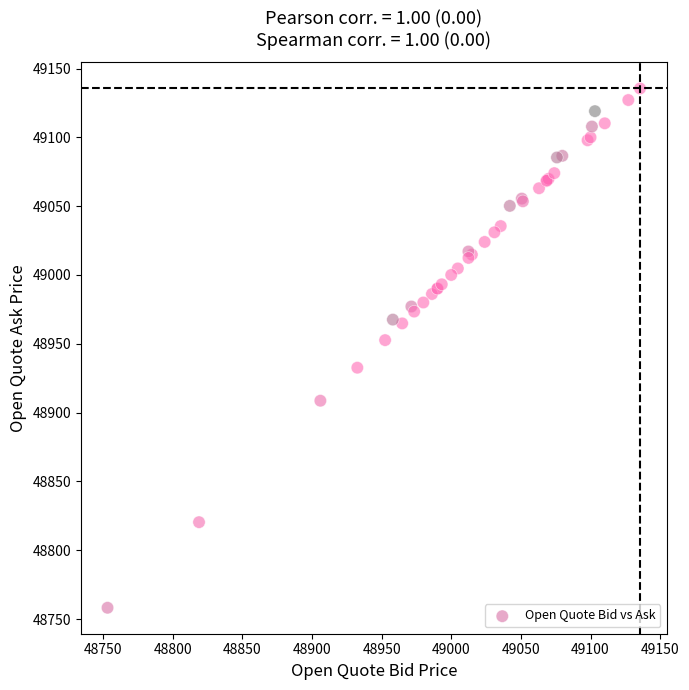

What Y value in the scatter plot is closest to 48946?

48952.7